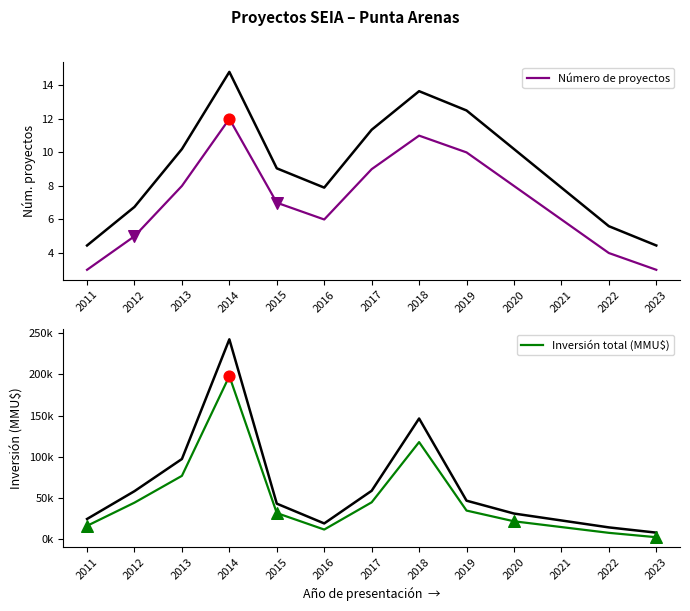

What are all the series names shown in the legend?

Número de proyectos, Inversión total (MMU$)